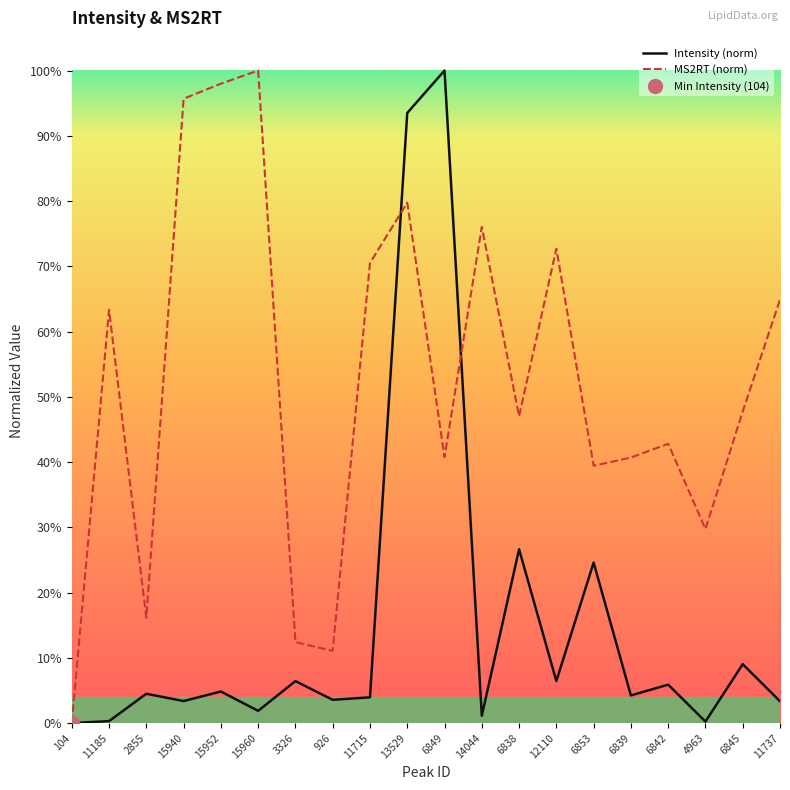

What is the average value of the Intensity (norm) series?

0.2